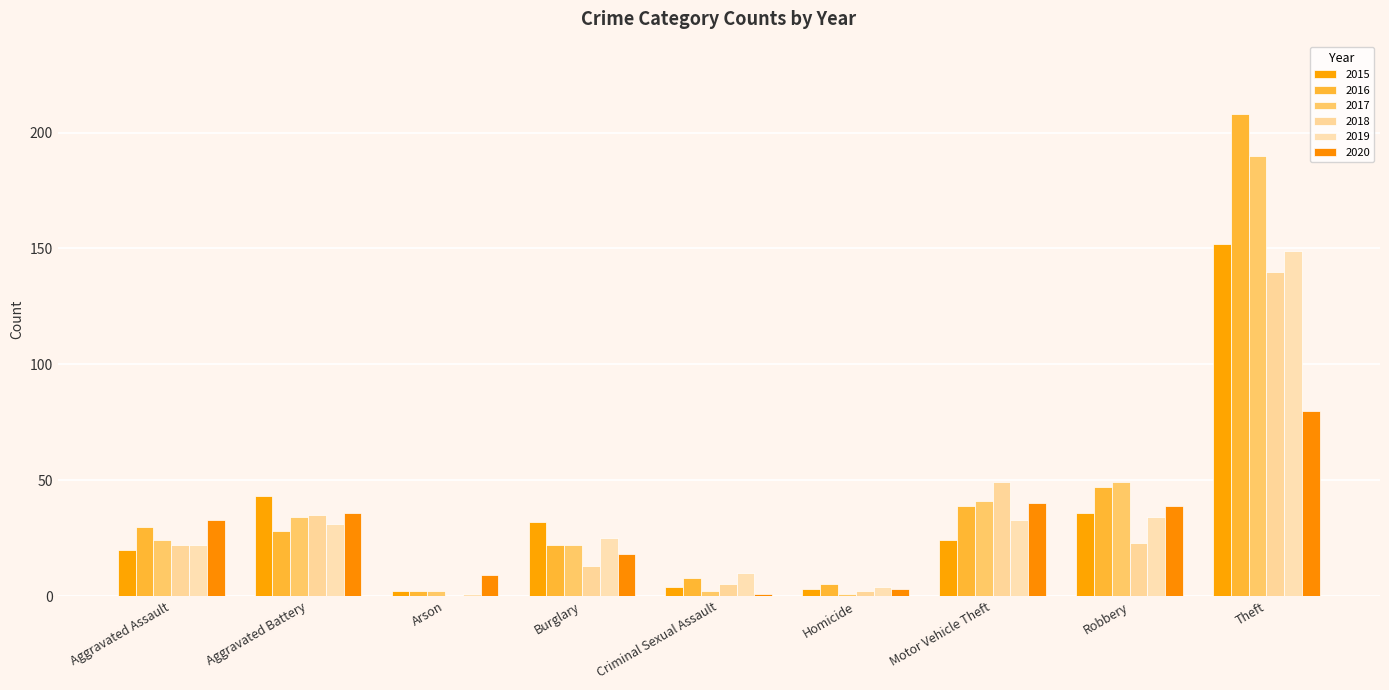

What is the highest value of the 2017 series?

190